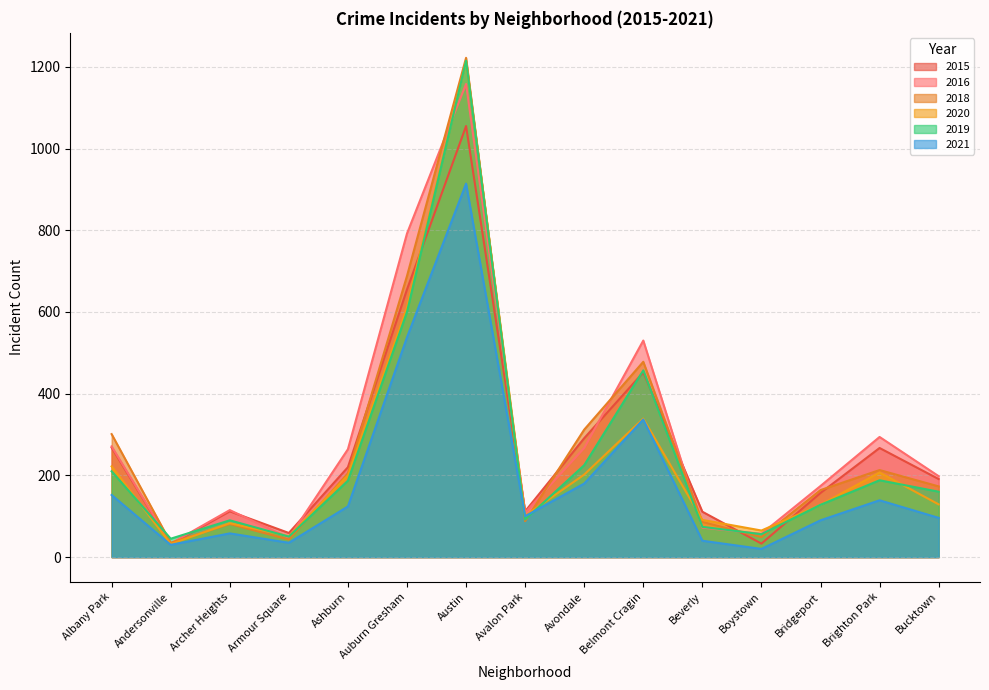

What is the sum of all 2016 values?

4381